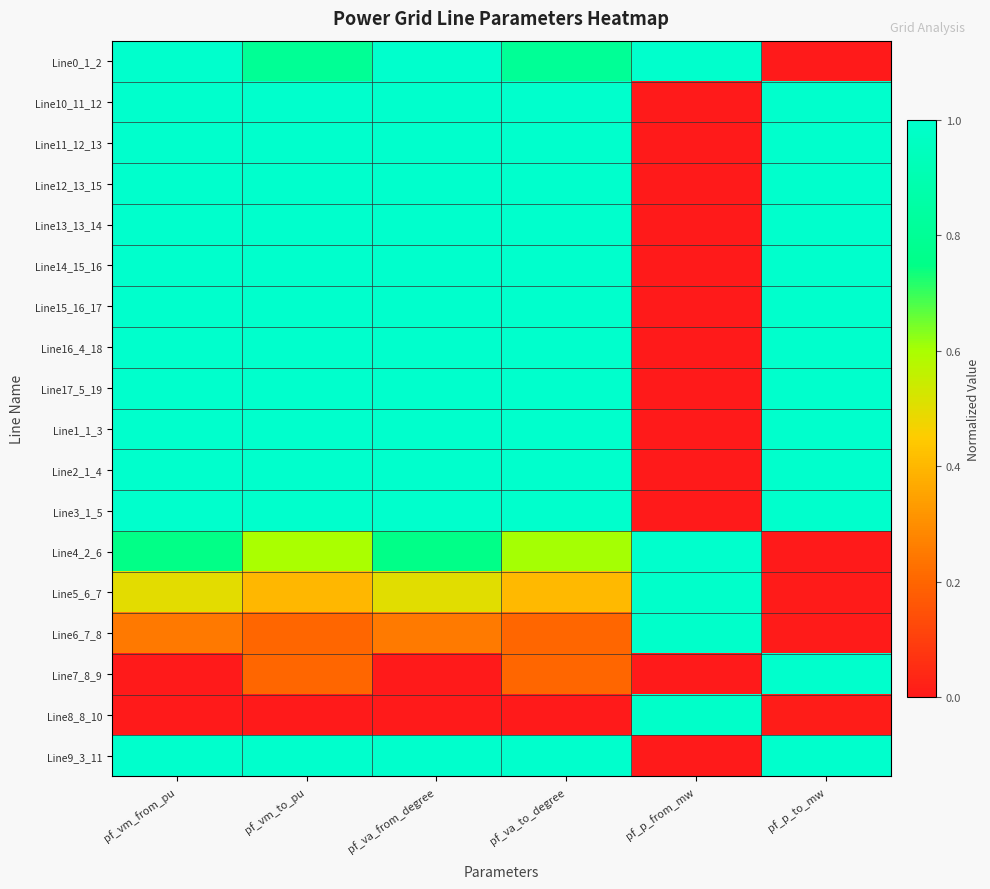

What is the difference between the highest and lowest values at pf_va_to_degree?

1.0